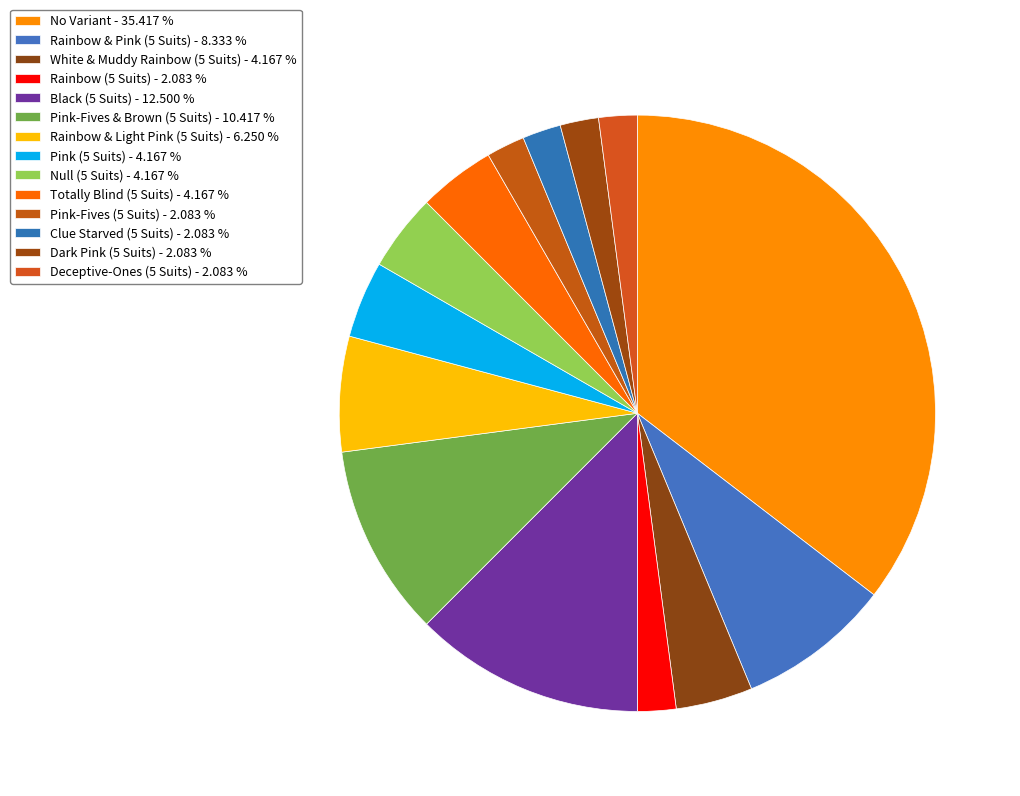

To the nearest percent, what percentage of the pie is Deceptive-Ones (5 Suits)?

2%